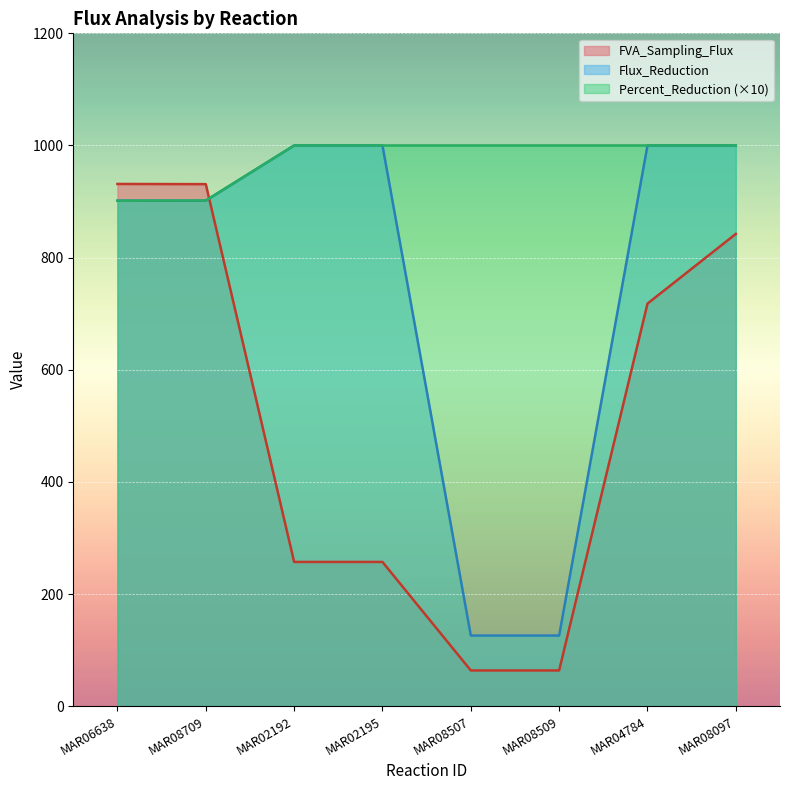

What is the label of the 7th point from the right?

MAR08709